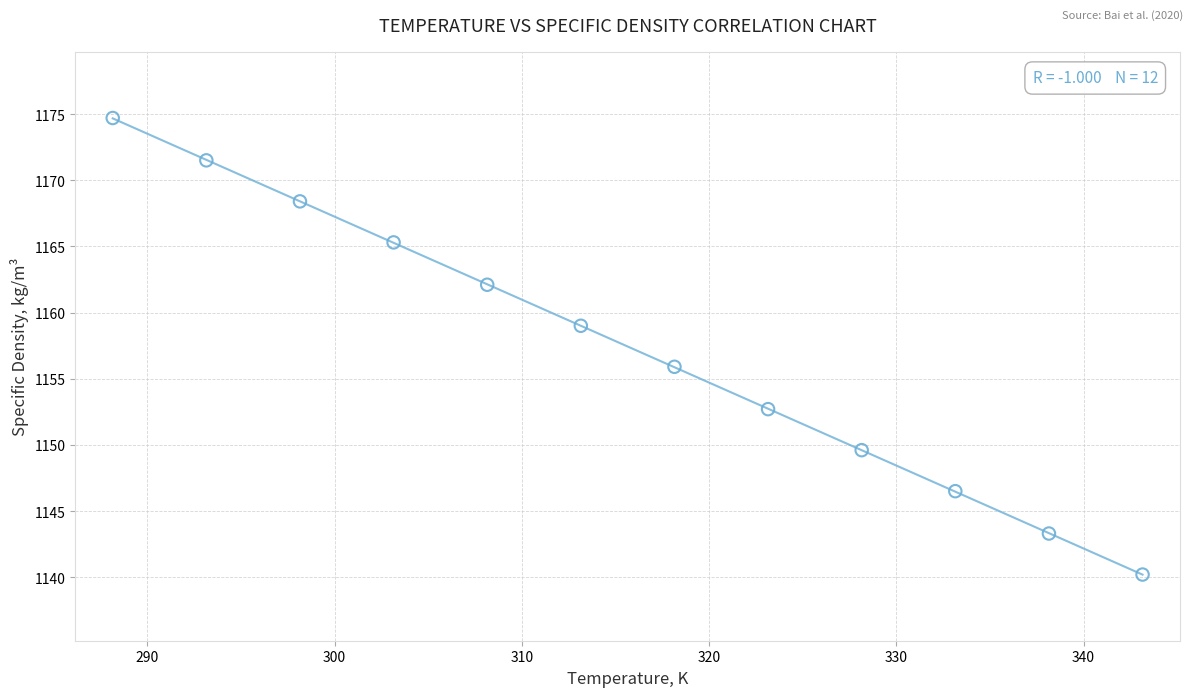

What is the average Y value?

1157.4